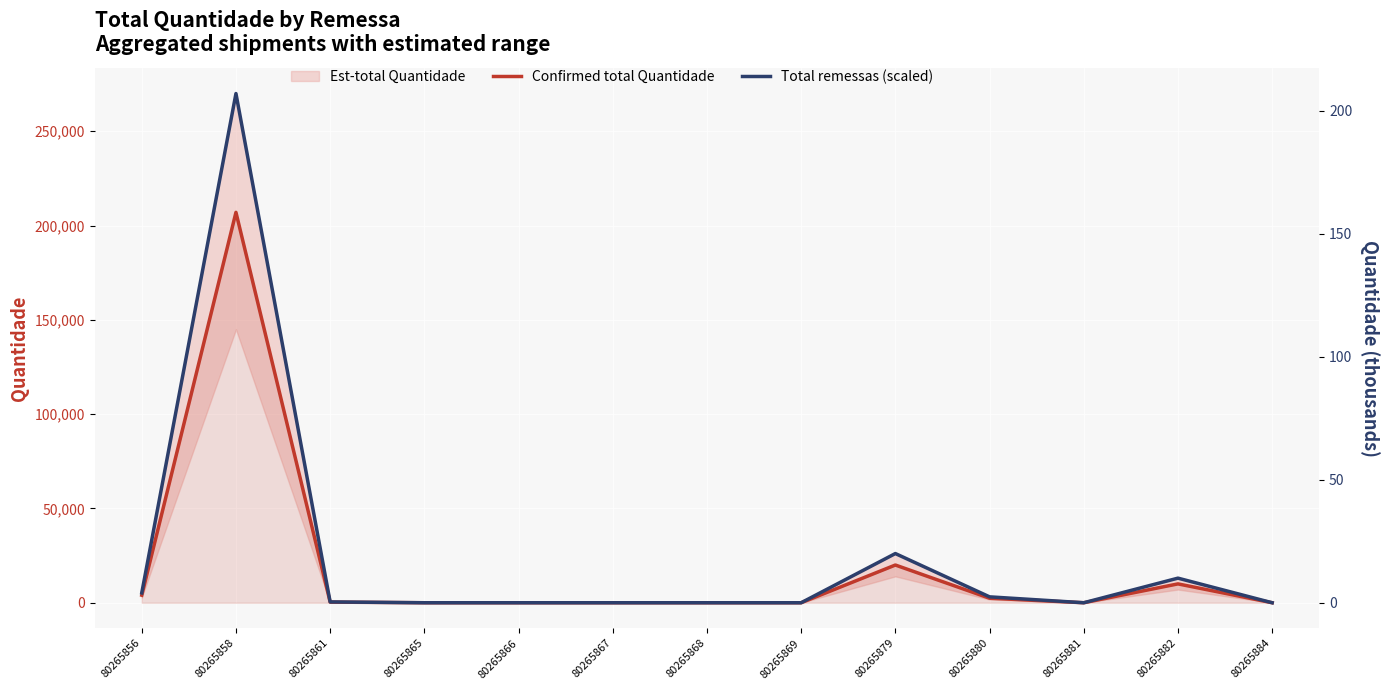

How many interior local valleys does the Total remessas (scaled) series have?

1